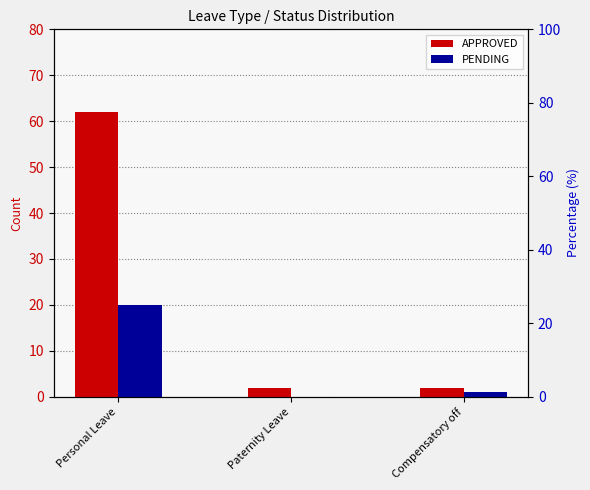

What is the difference between the maximum and minimum values in the PENDING series?

20